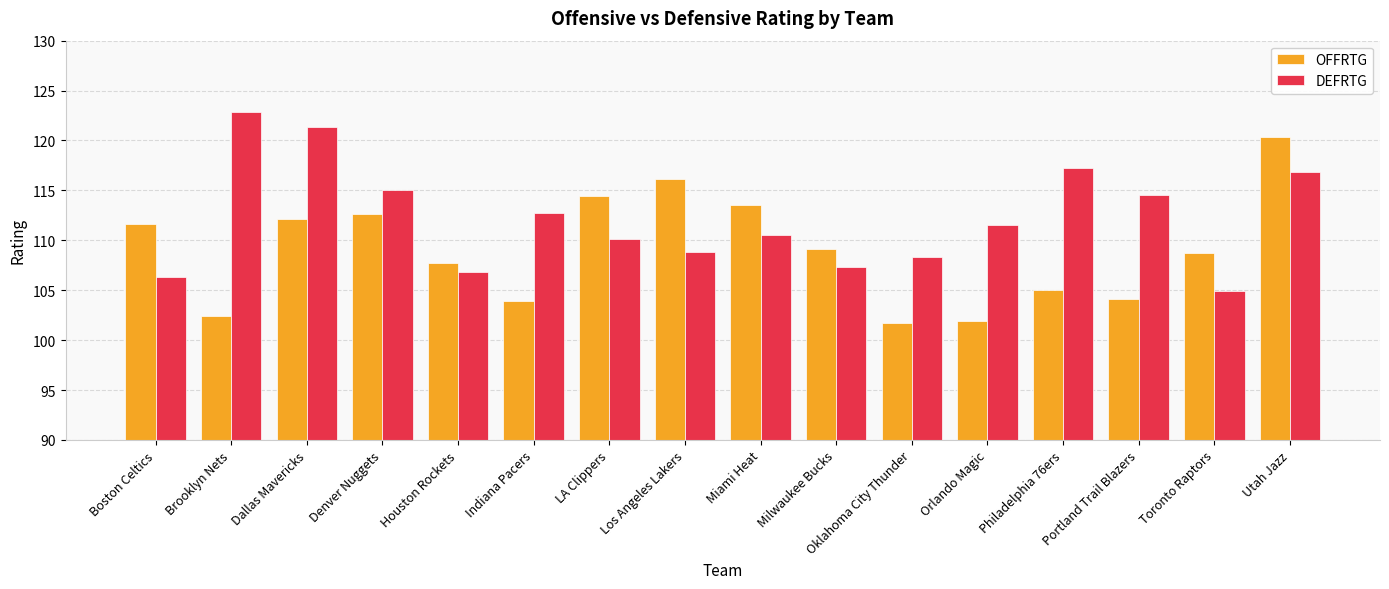

What position from the right is Portland Trail Blazers?

3